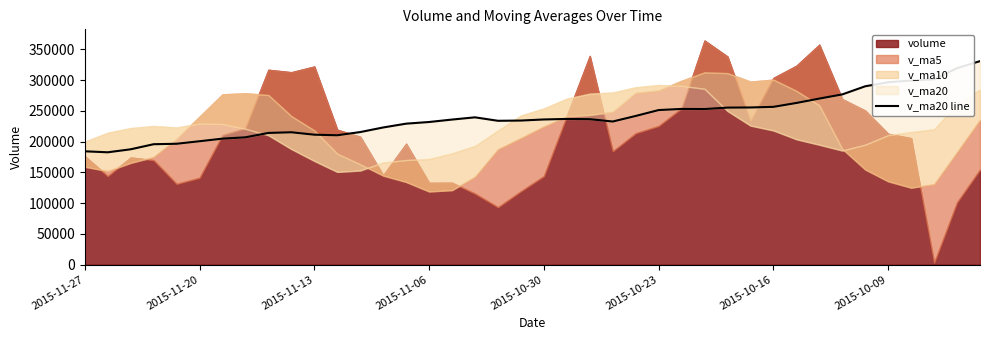

What position from the right is 11?

29